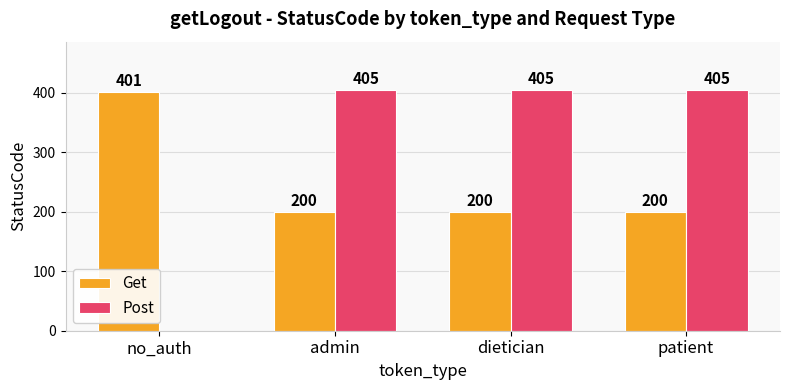

How many groups of bars are there?

4